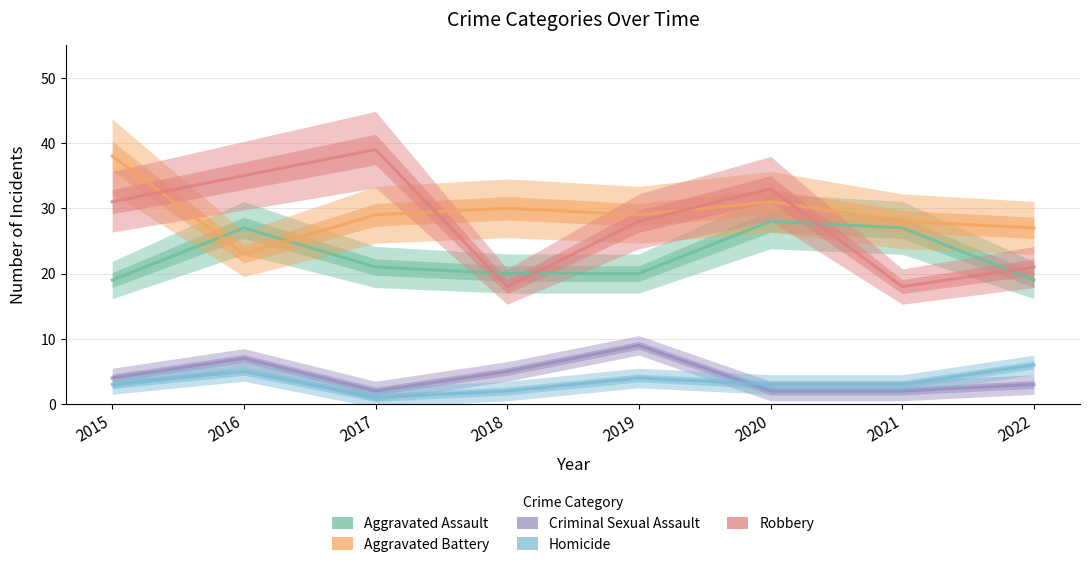

True or false: Homicide and Aggravated Battery cross at least once.

False